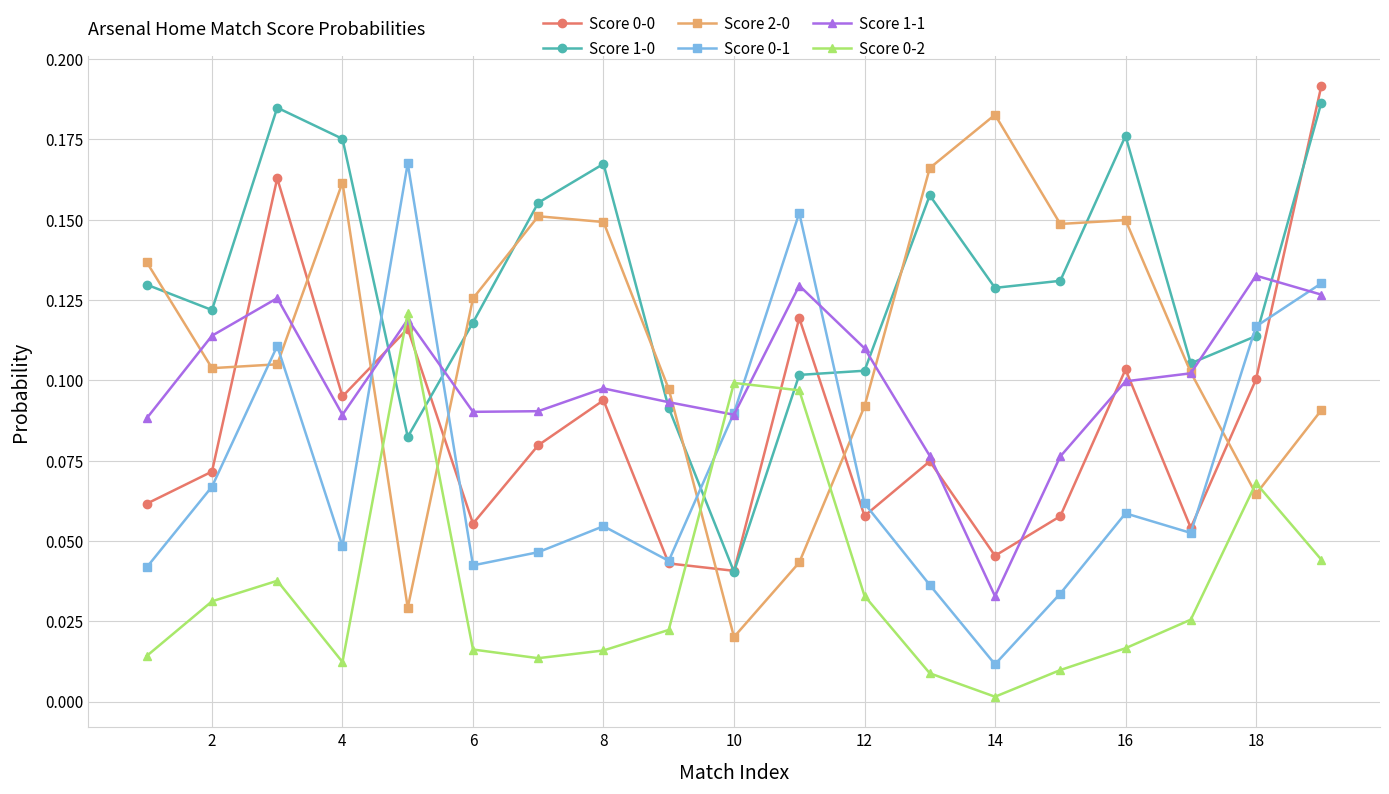

True or false: Score 1-0 has more than 0 points higher than both neighbors.

True